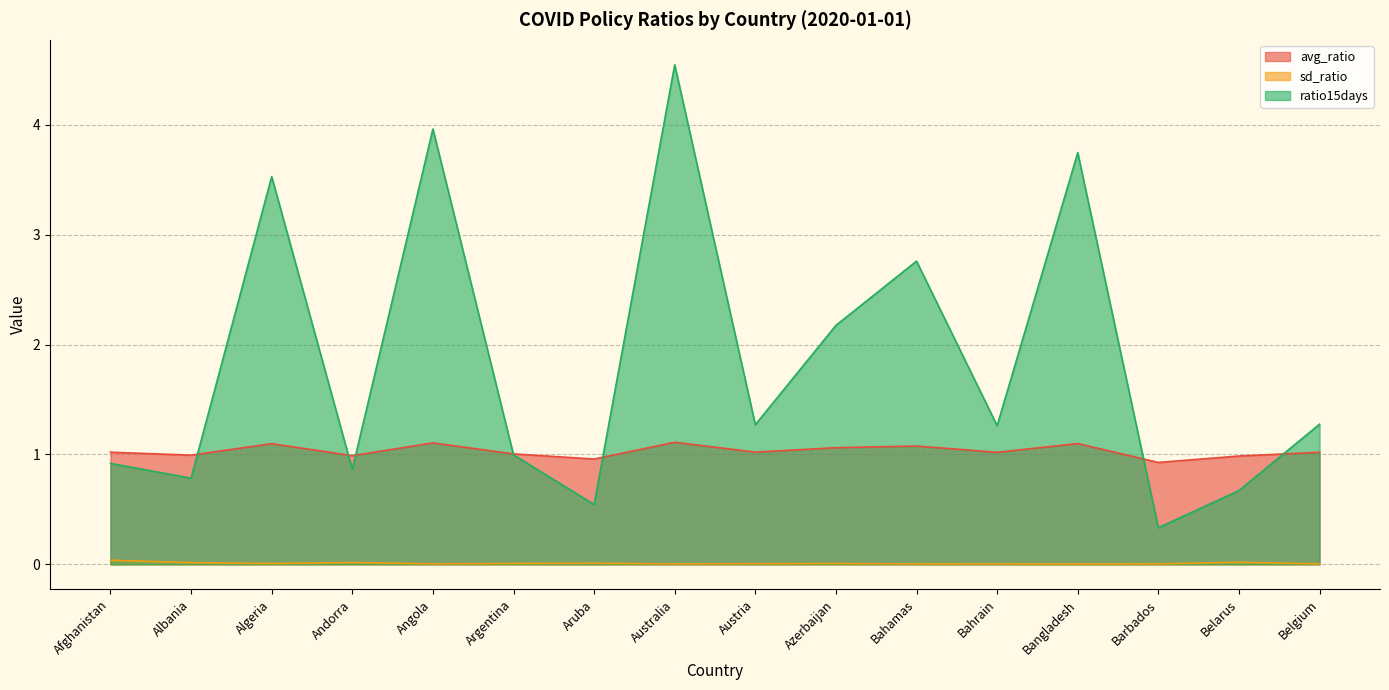

What value does the ratio15days series have at Belgium?

1.3